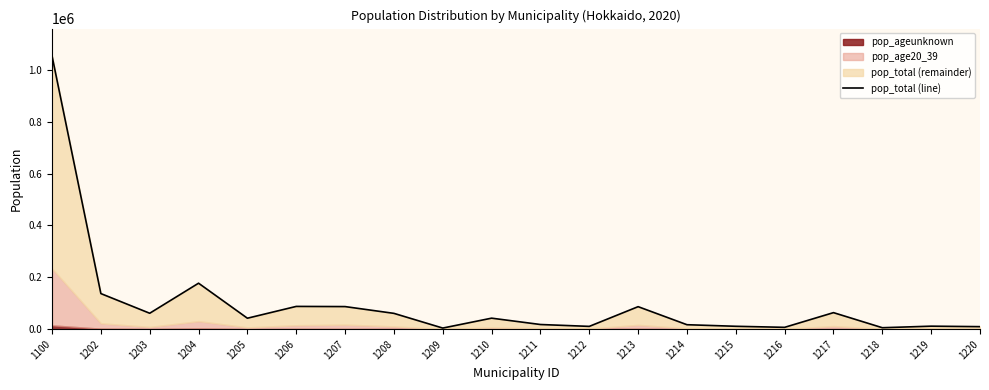

The chart shows a value of 86591 at 1213. True or false?

True